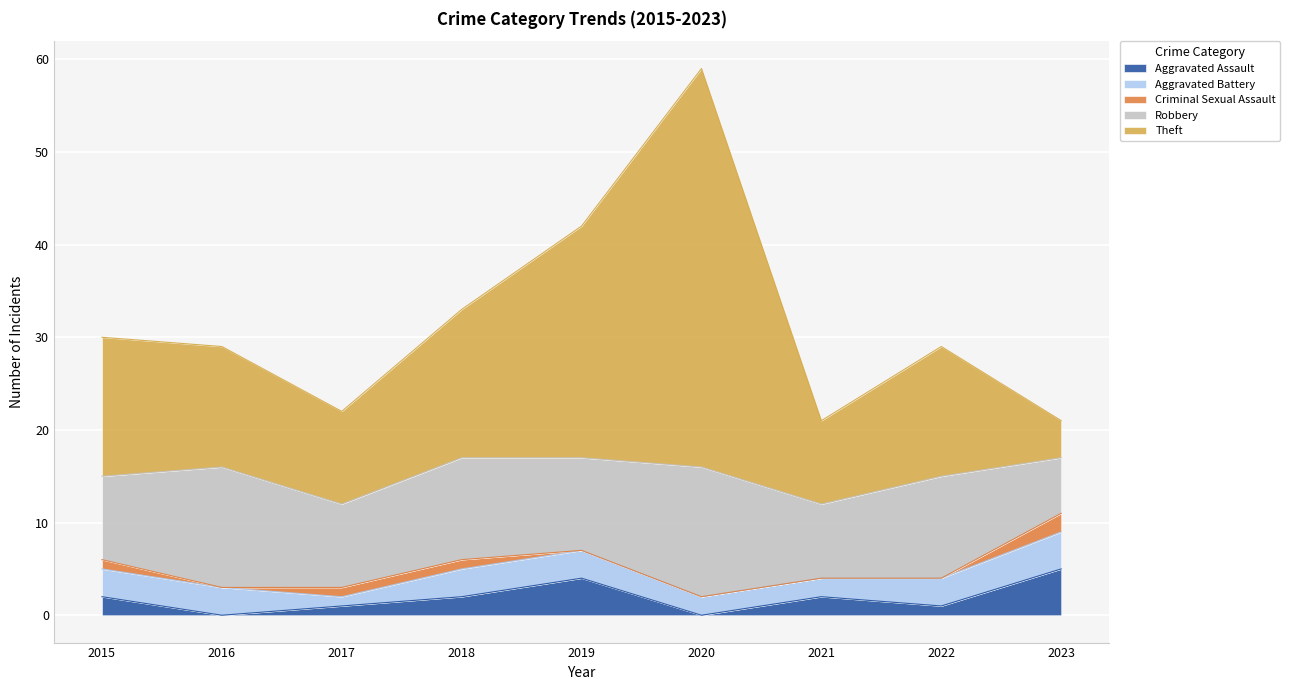

True or false: Robbery and Aggravated Battery cross at least once.

False